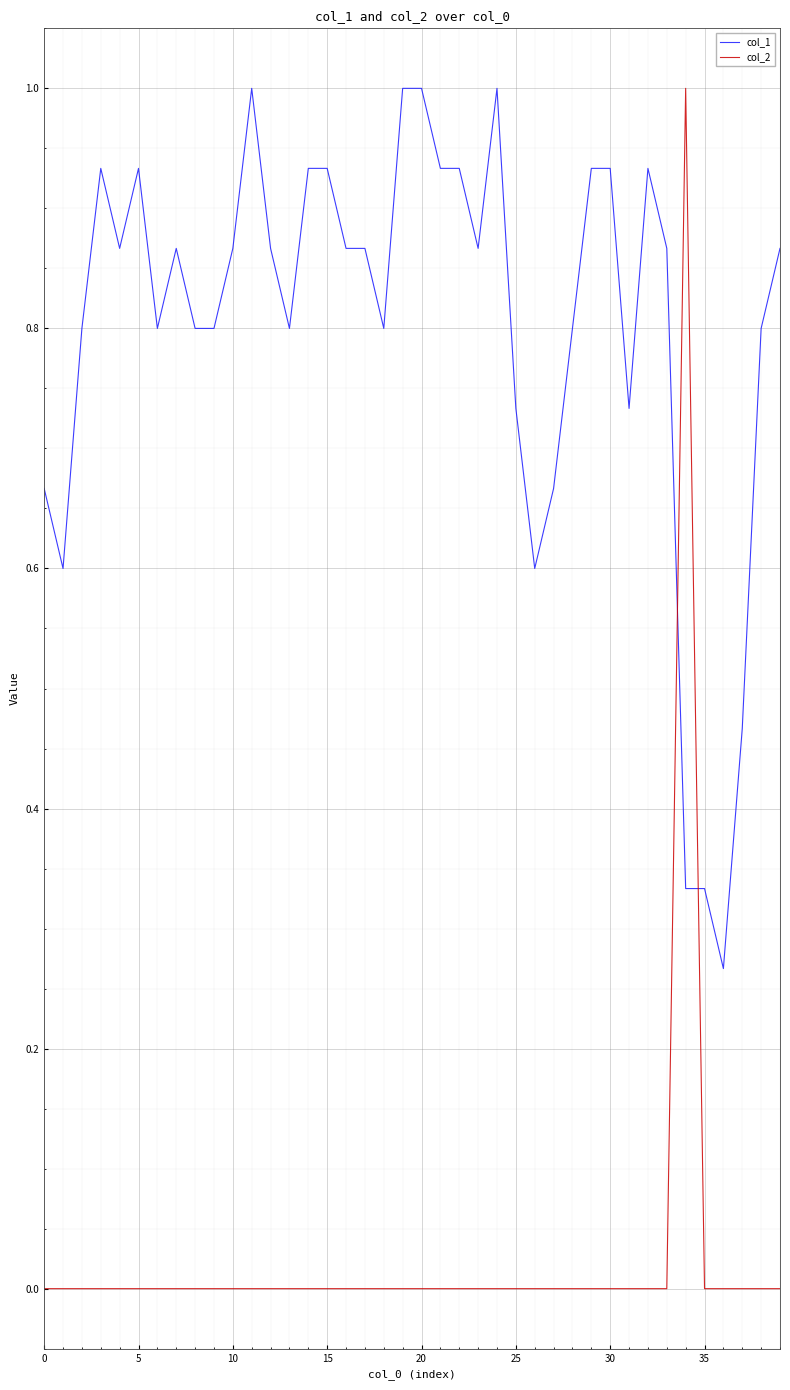

What is the difference between the maximum and minimum values in the col_2 series?

1.0